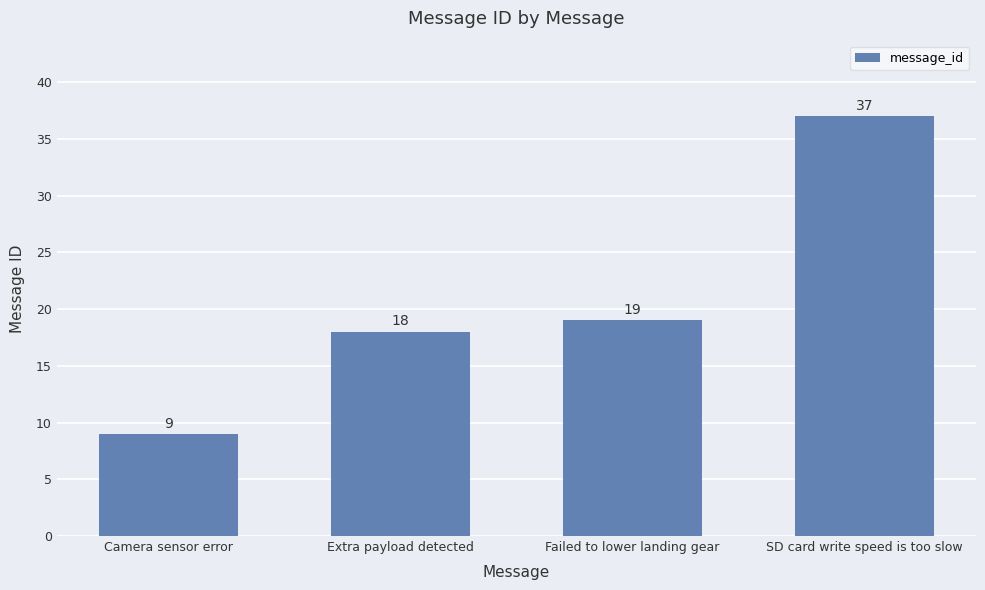

Reading right to left, transcribe all the data shown in this chart.

SD card write speed is too slow=37	Failed to lower landing gear=19	Extra payload detected=18	Camera sensor error=9